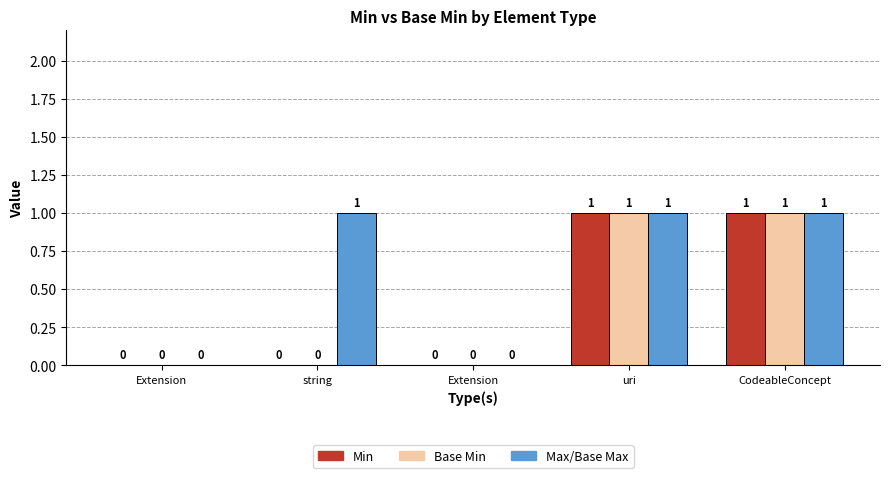

The Min series shows 1 at uri. True or false?

True